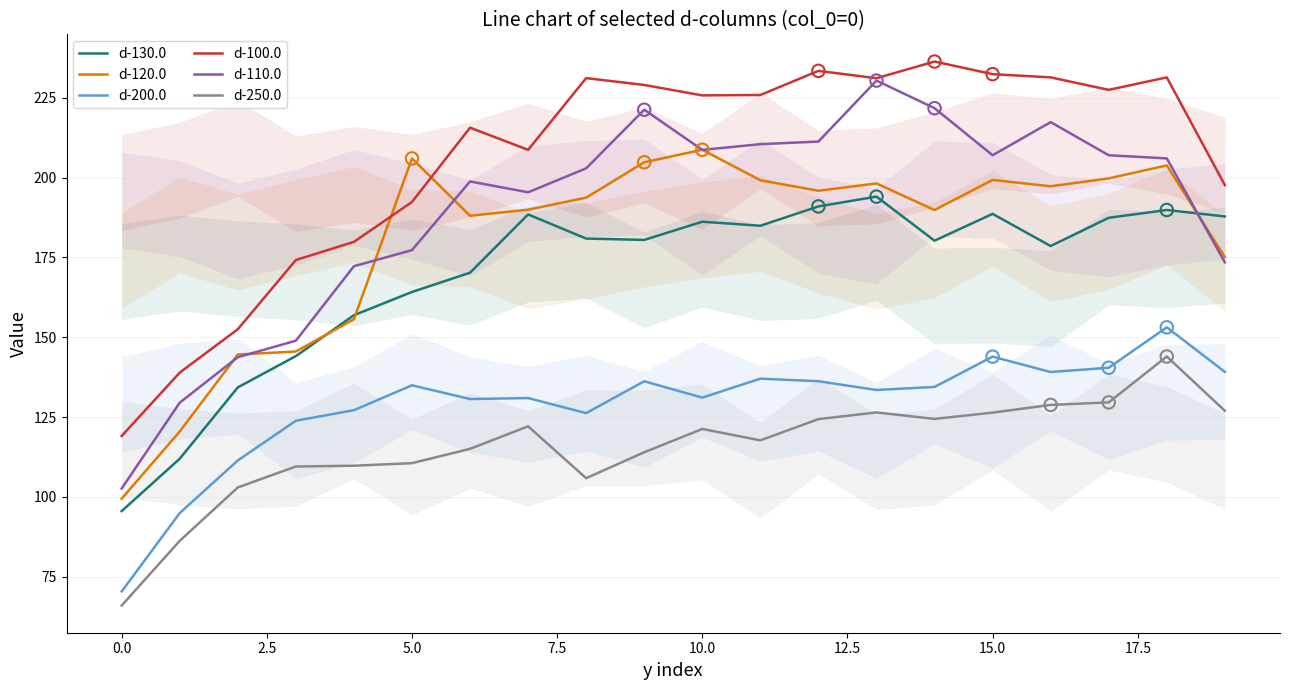

Which series reaches the minimum Y coordinate?

d-250.0